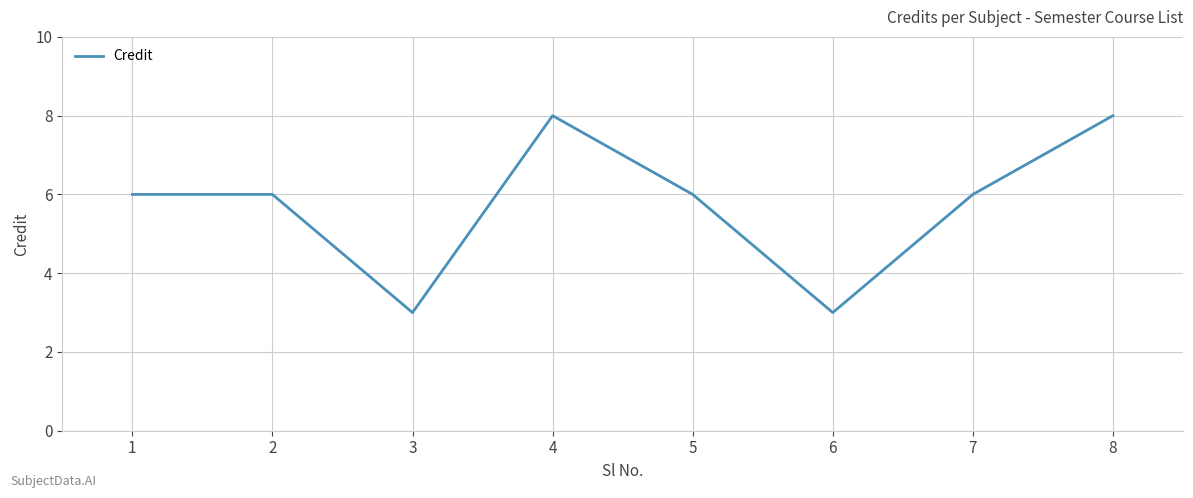

Which has a higher value, 8 or 2?

8